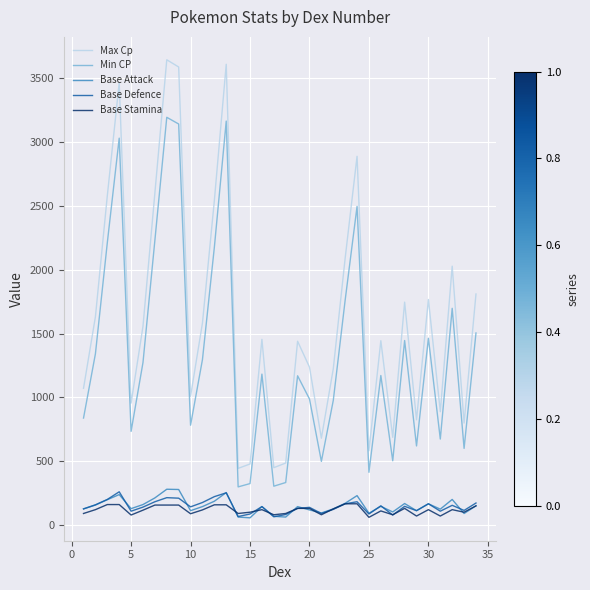

True or false: Min CP and Base Attack intersect in this chart.

False